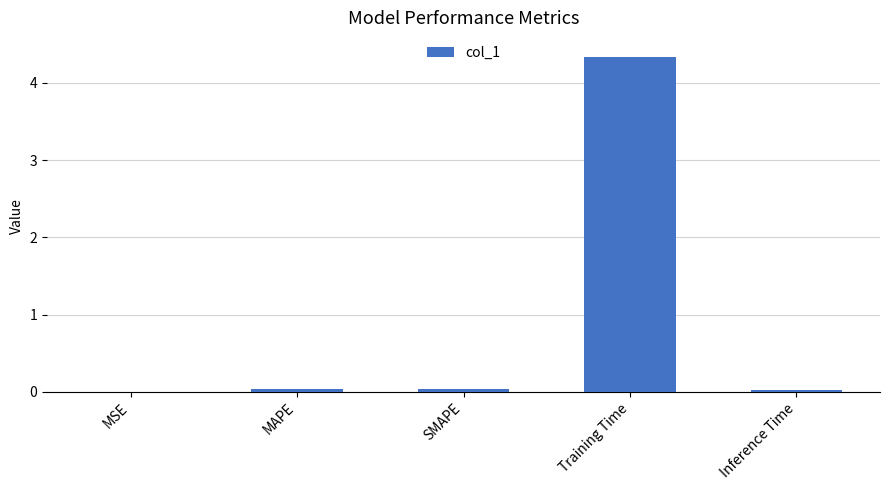

True or false: the data shows 4.3 at Training Time.

True